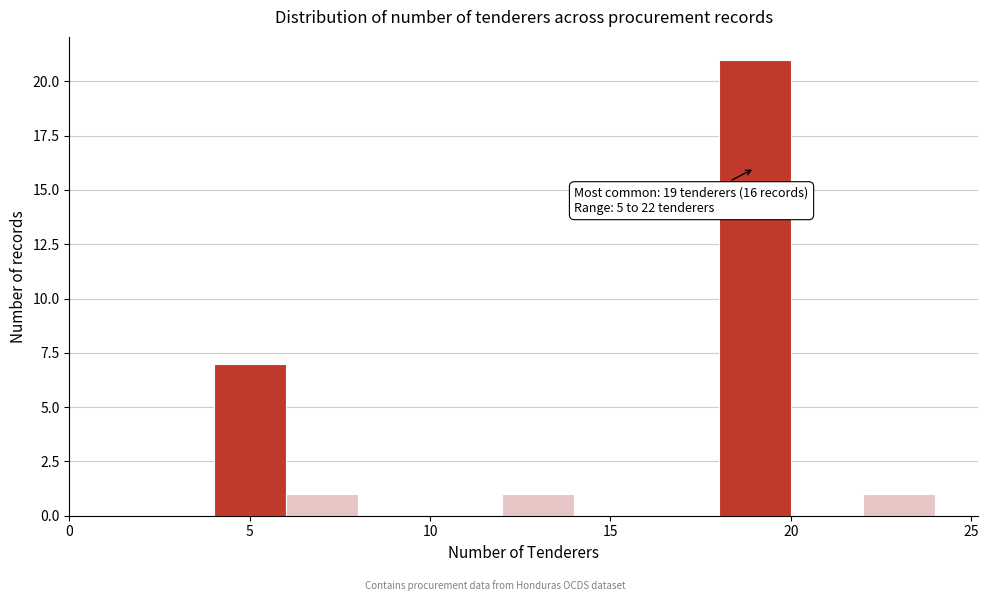

Over which range of the x-axis is the bar tallest?

18 to 20